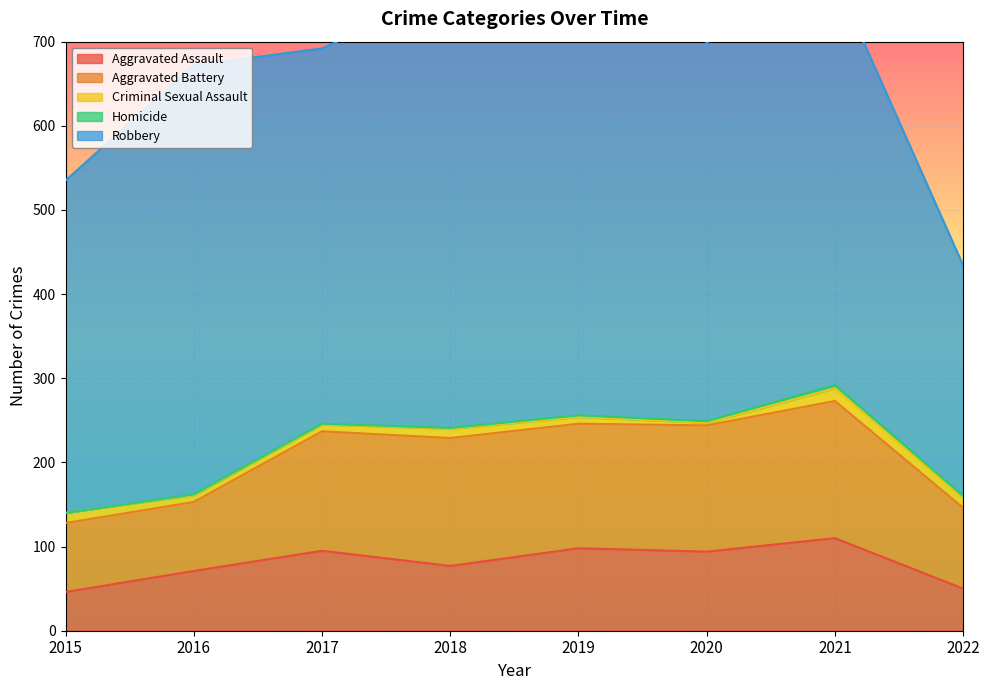

True or false: Aggravated Assault and Robbery cross at least once.

False